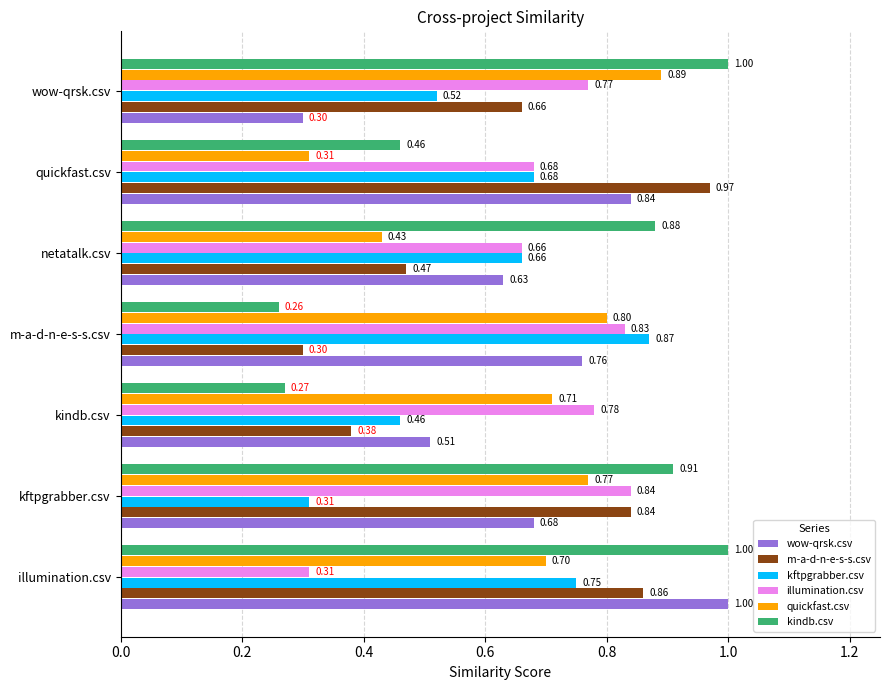

Where is quickfast.csv nearest to the value 0?

quickfast.csv